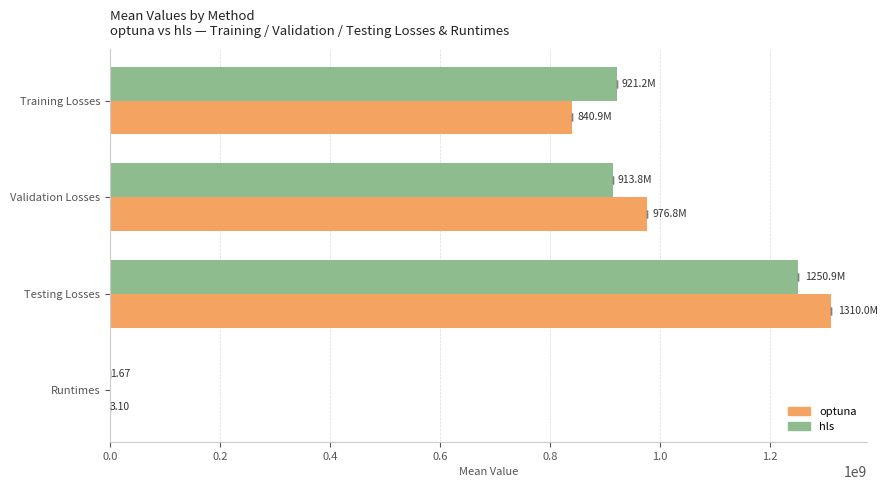

How many bars are there in total?

8